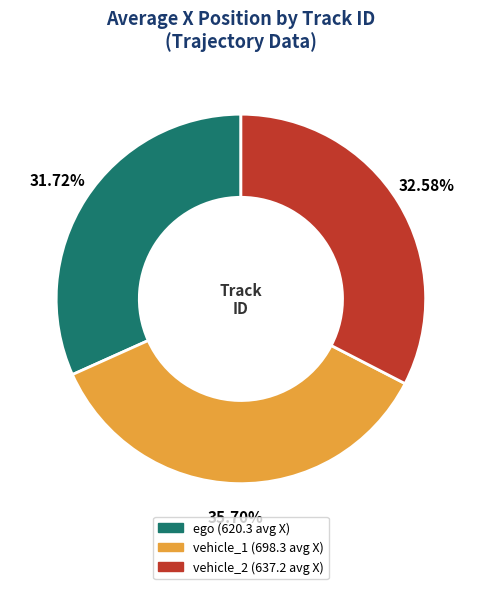

Which category has the smallest portion of the pie?

ego